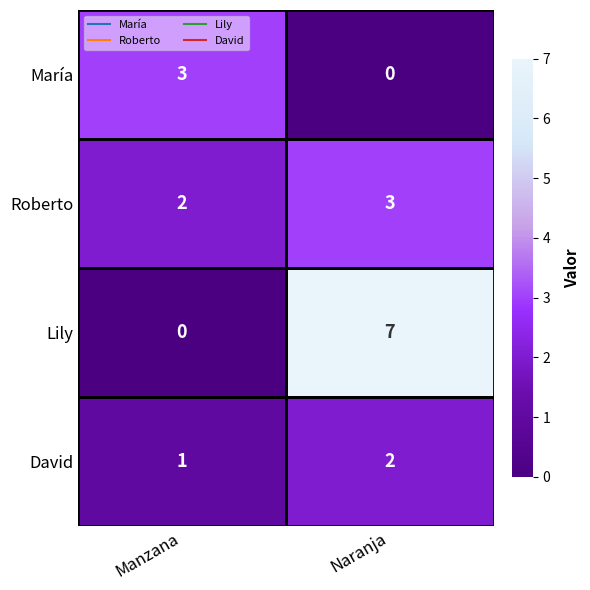

What is the maximum value shown in the chart?

7